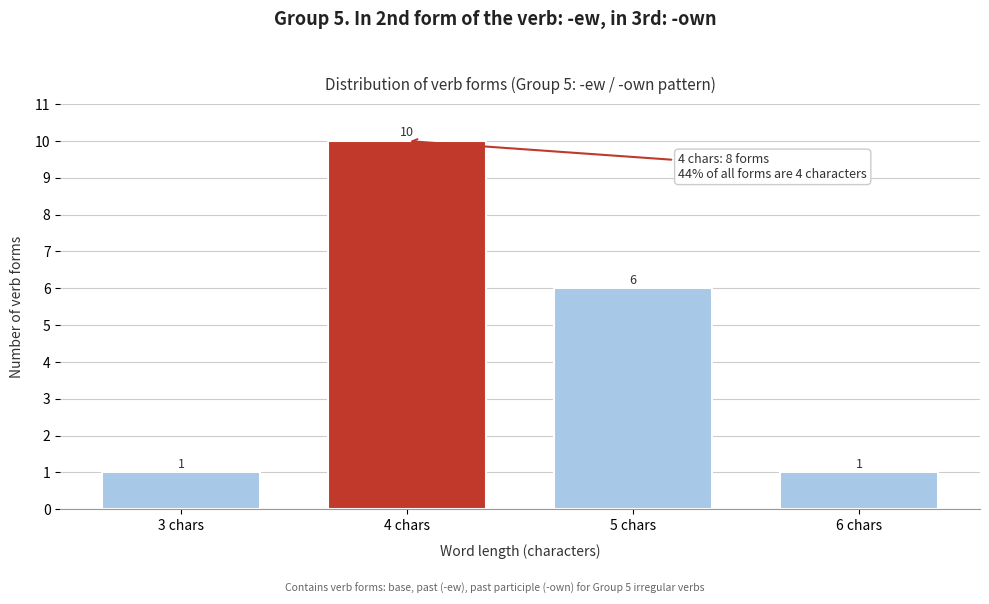

Reading left to right, what are all the values shown in this chart?

1	10	6	1